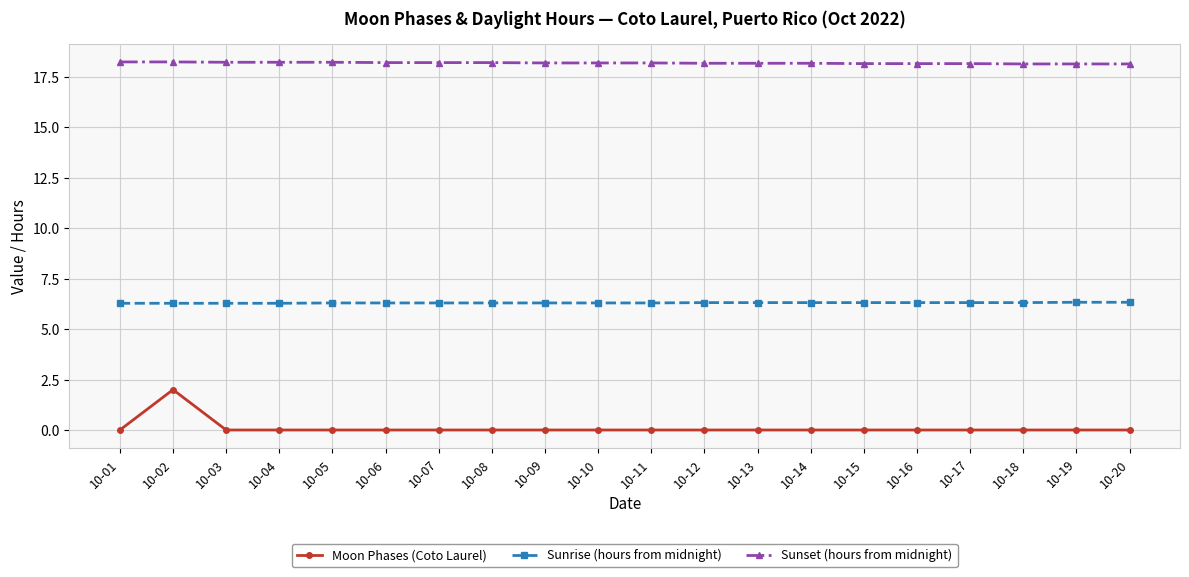

What is the maximum value for Moon Phases (Coto Laurel)?

2.0